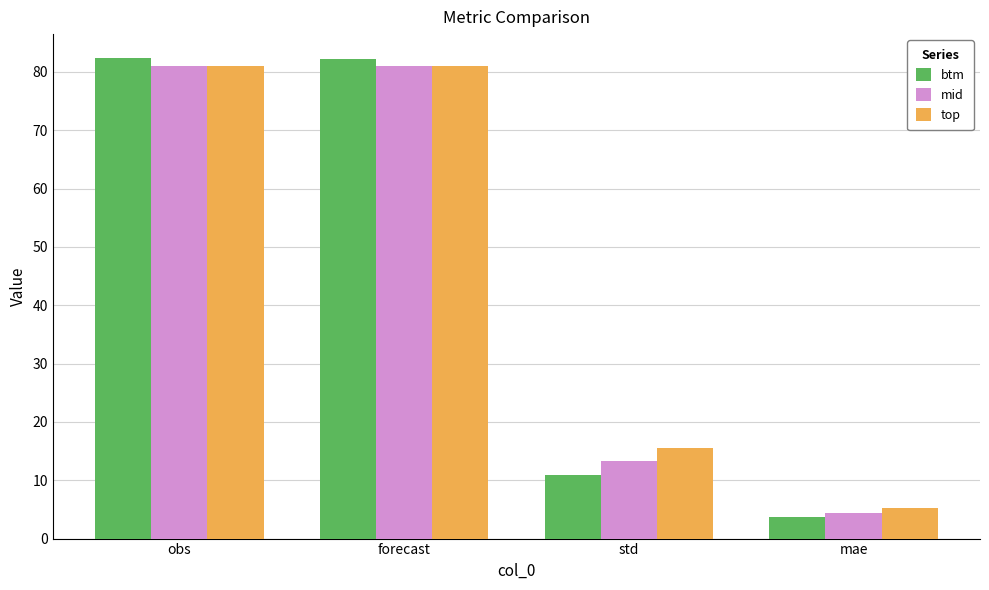

What is the average value of the top series?

45.7